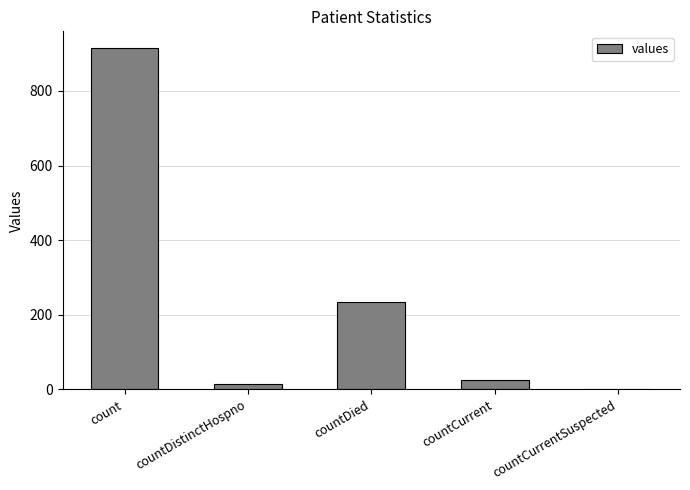

What is the sum of all values?

1187